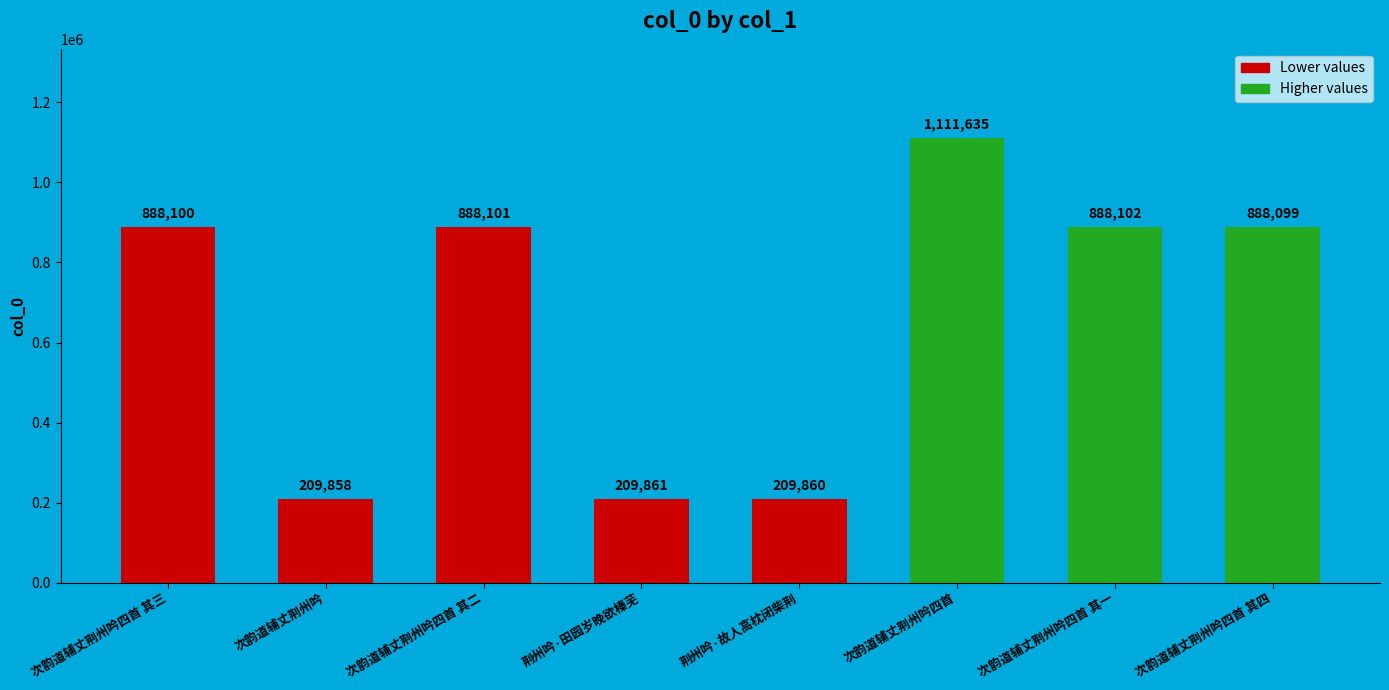

At which category does the chart reach its minimum across all series?

次韵道辅丈荆州吟